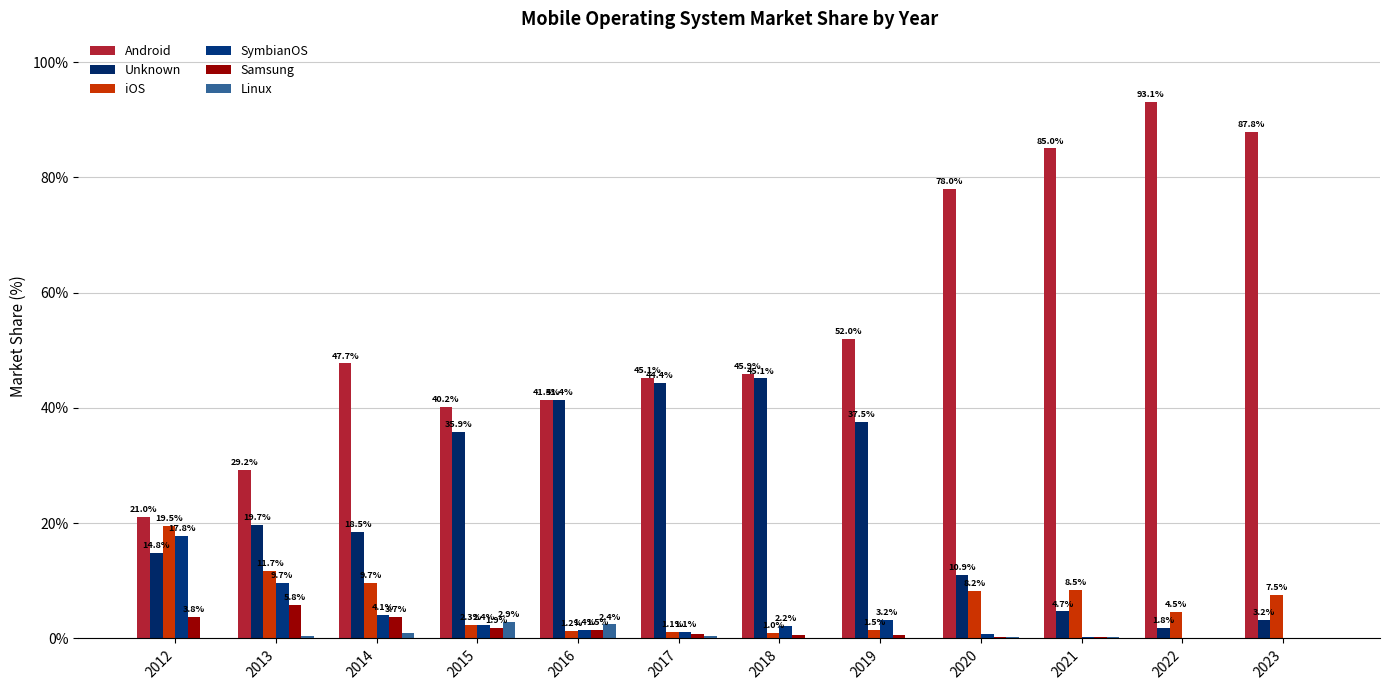

At which label does SymbianOS reach its minimum?

2023